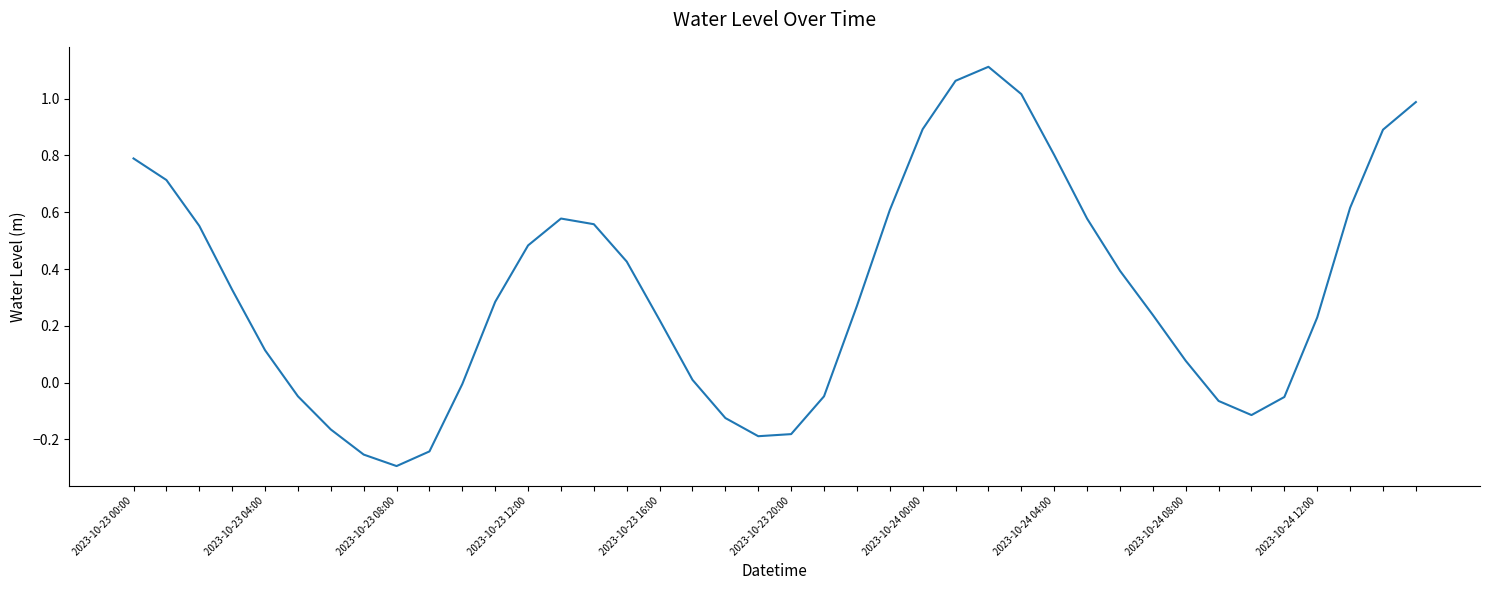

What is the difference between the maximum and minimum values?

1.4